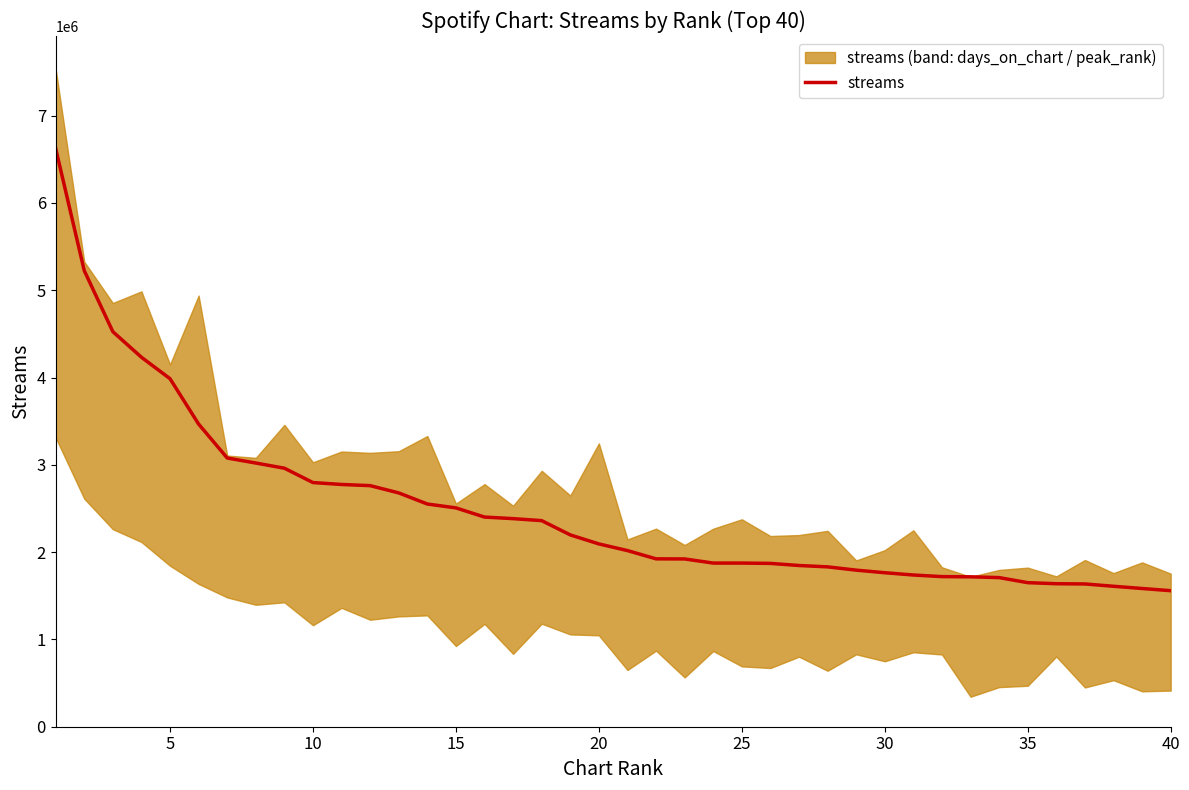

What is the average value?

2497718